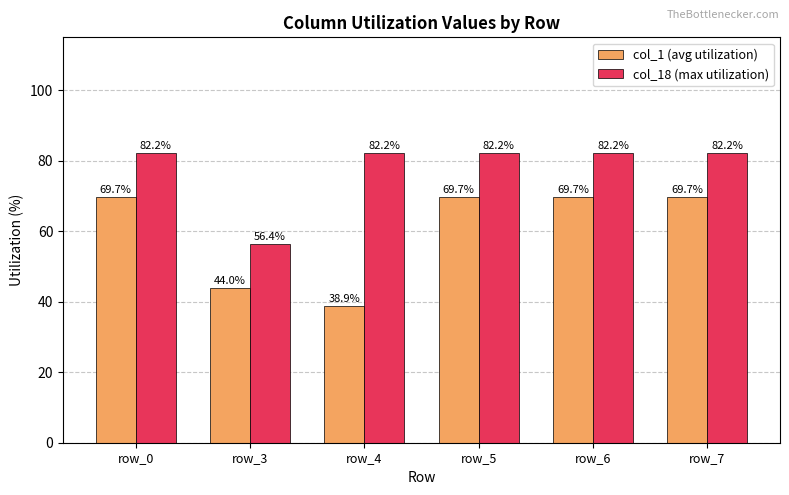

Reading left to right, what are all the values shown in this chart?

col_1 (avg utilization): row_0=69.7	row_3=44.0	row_4=38.9	row_5=69.7	row_6=69.7	row_7=69.7
col_18 (max utilization): row_0=82.2	row_3=56.4	row_4=82.2	row_5=82.2	row_6=82.2	row_7=82.2